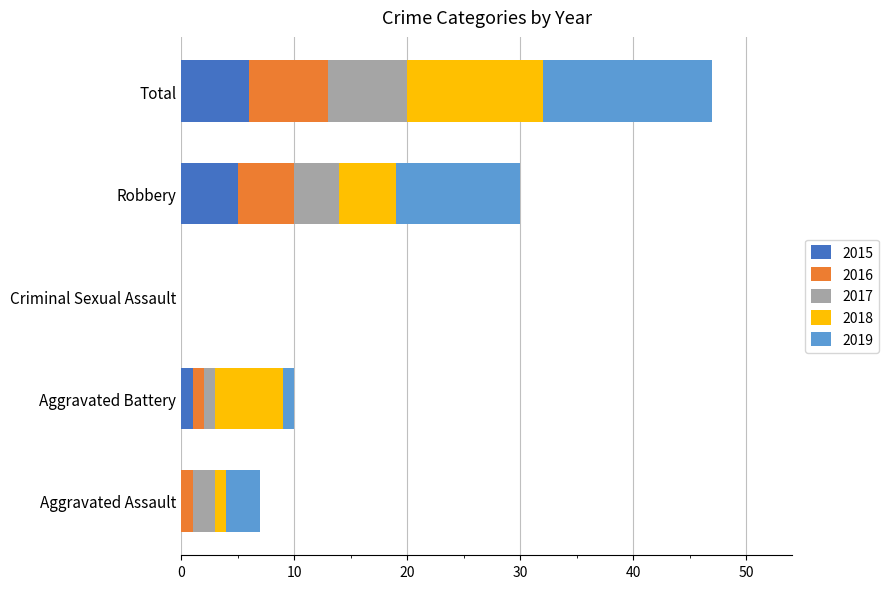

At which category is the sum across all series the highest?

Total